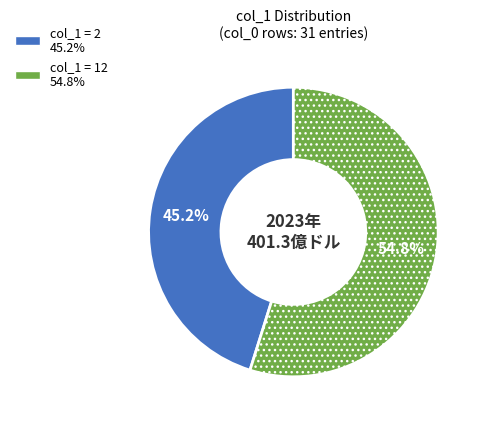

Is there a majority slice in this chart?

Yes